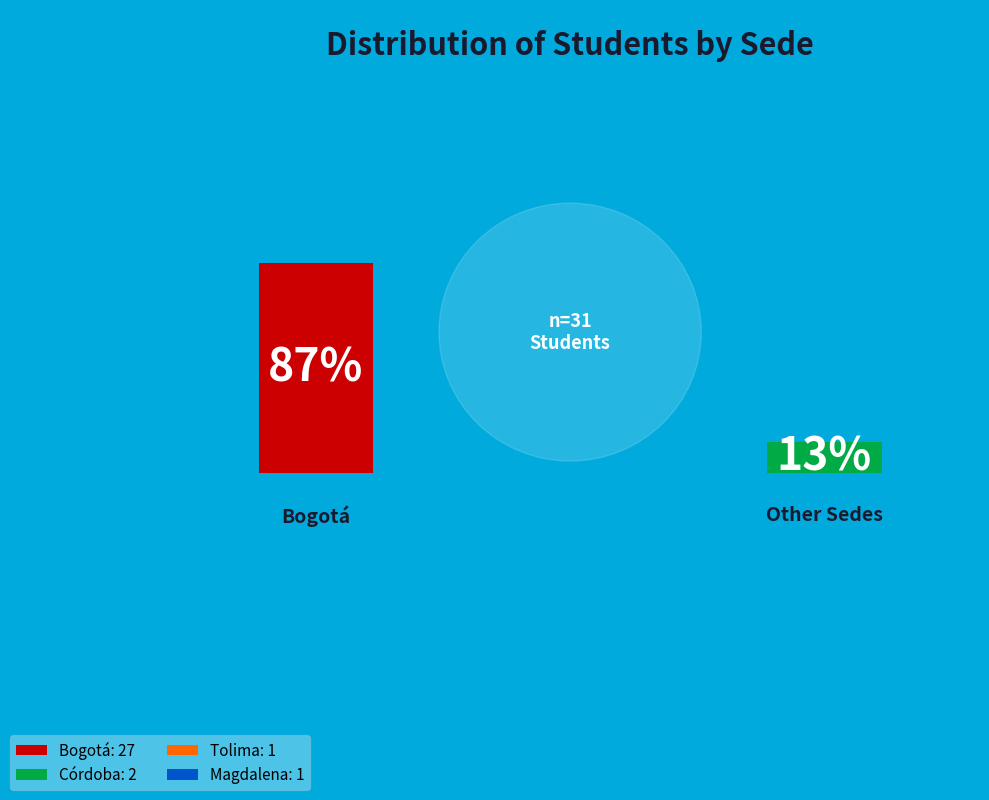

What percentage is the Bogotá slice, to the nearest percent?

87%